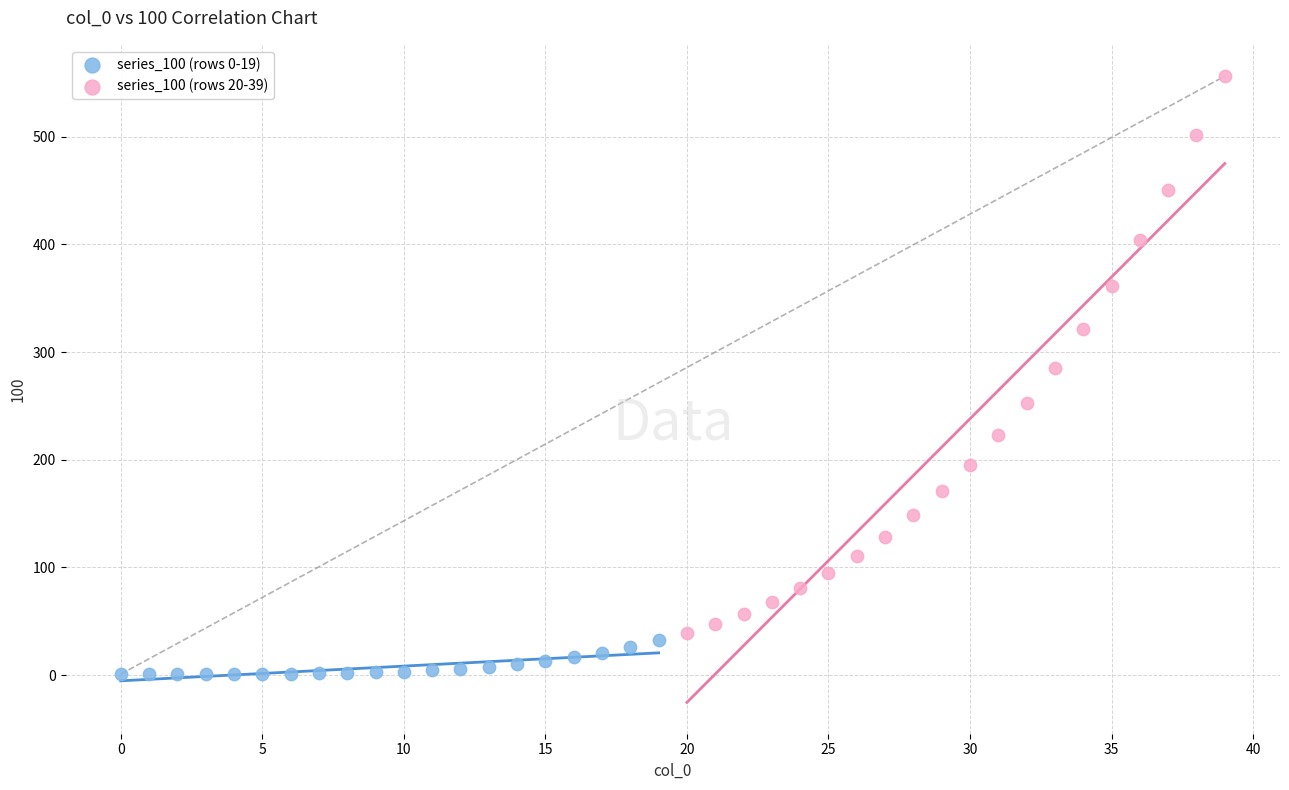

Which series reaches the maximum Y coordinate?

series_100 (rows 20-39)